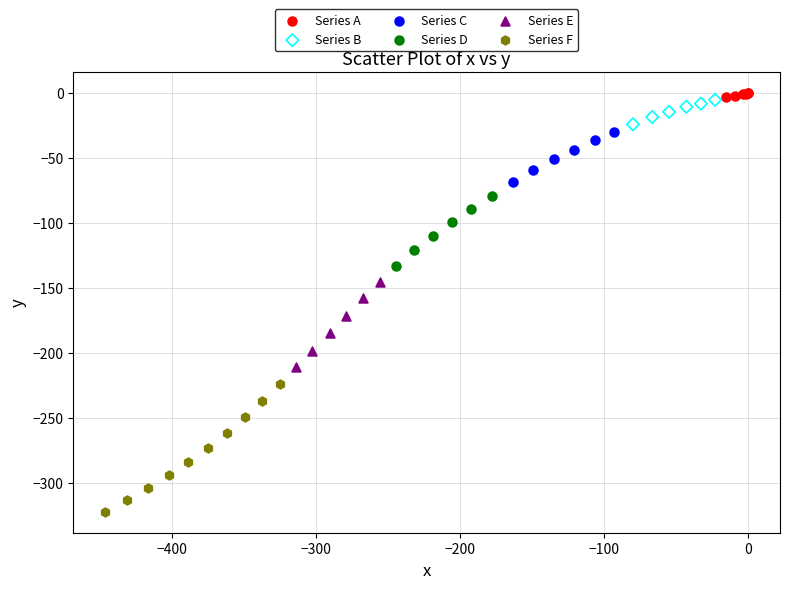

Which series contains the lowest Y value?

Series F